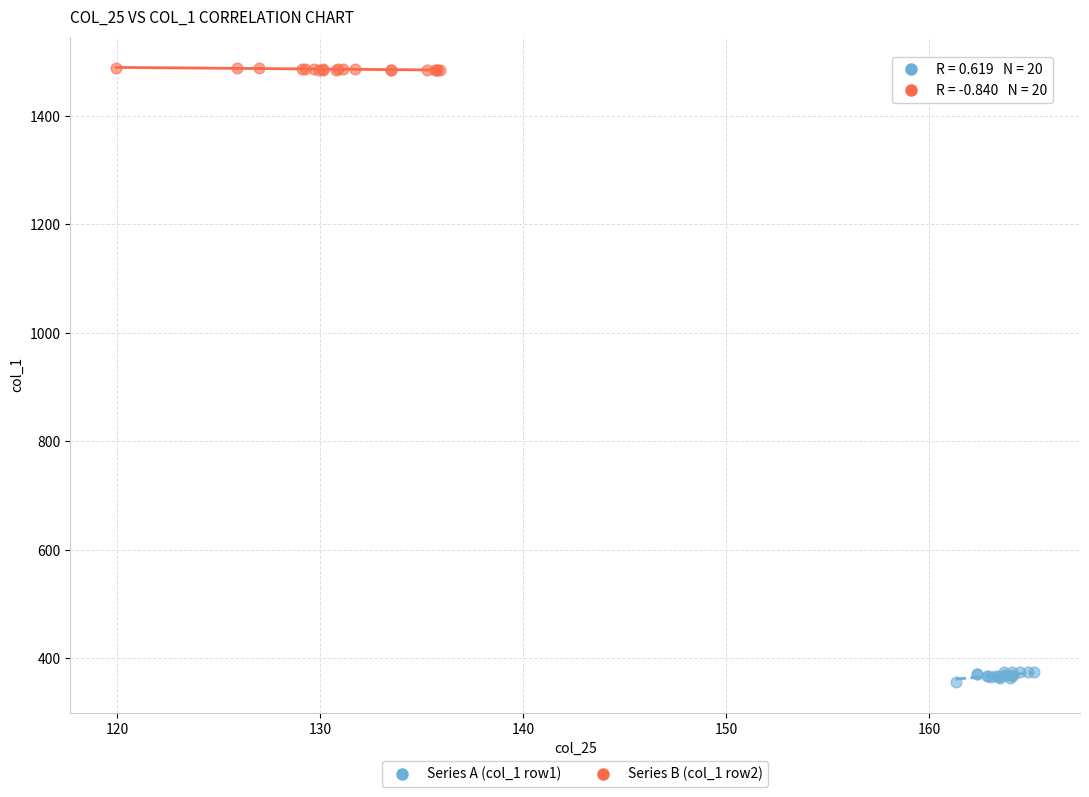

Which series contains the lowest Y value?

Series A (col_1 row1)